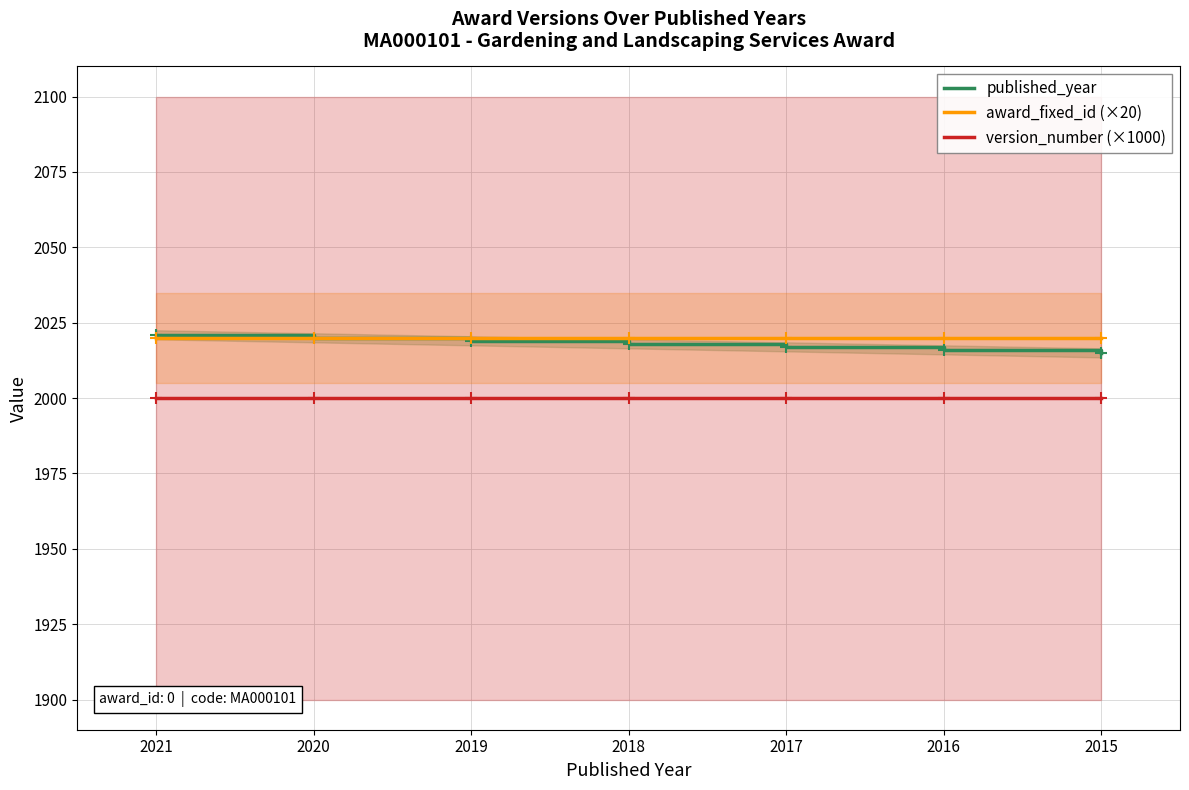

True or false: award_fixed_id (×20) and version_number (×1000) intersect in this chart.

False